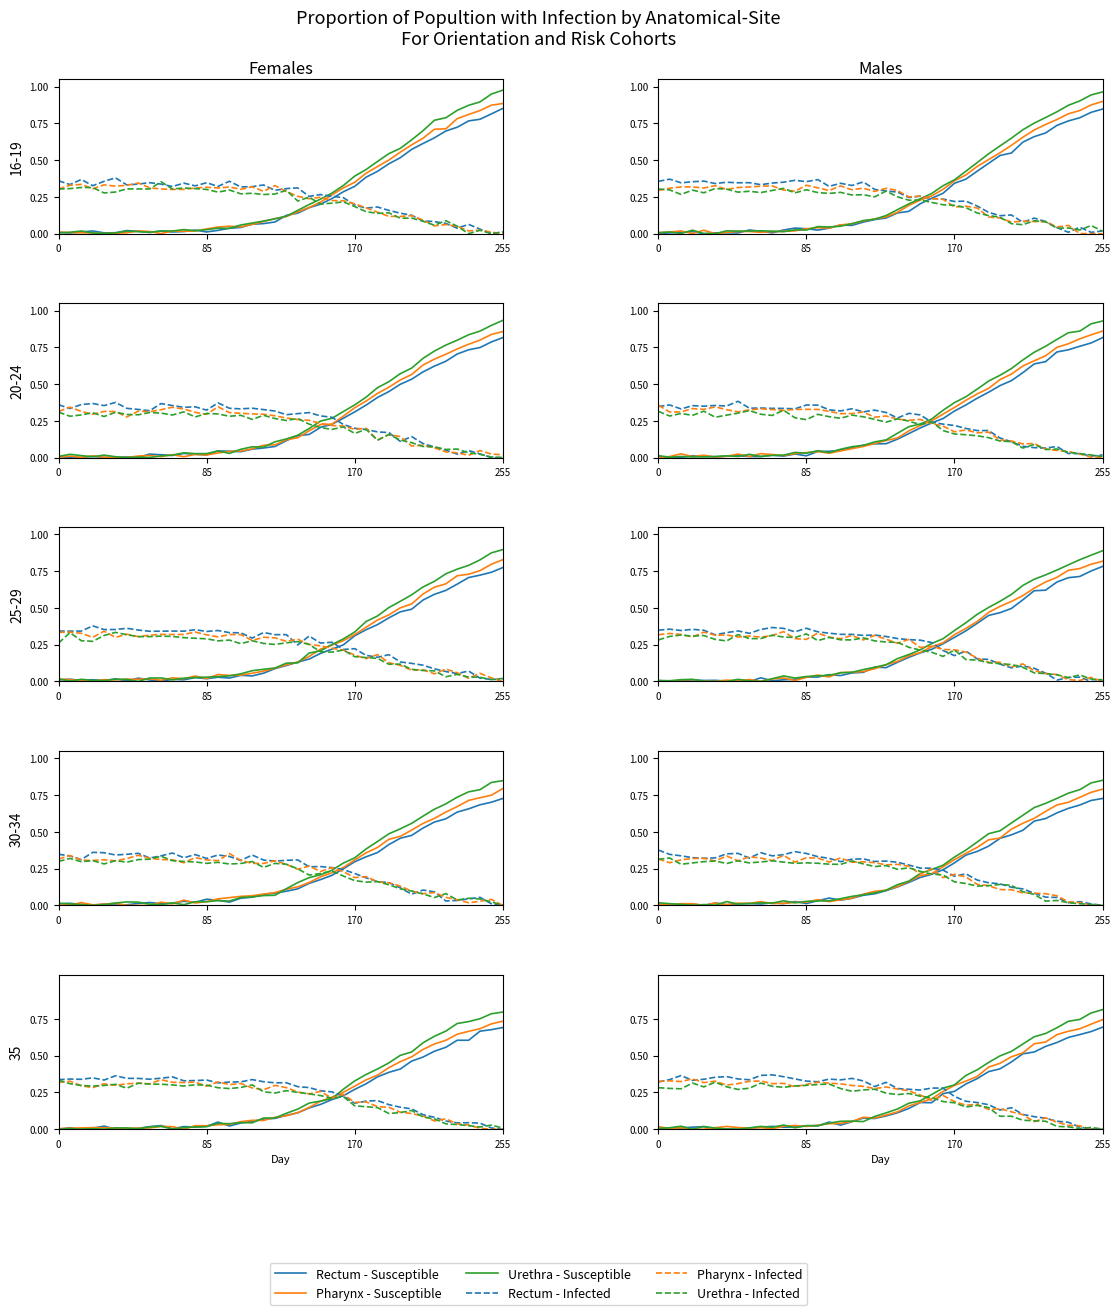

Between 14 and 15, which series saw the biggest shift?

Rectum - Susceptible